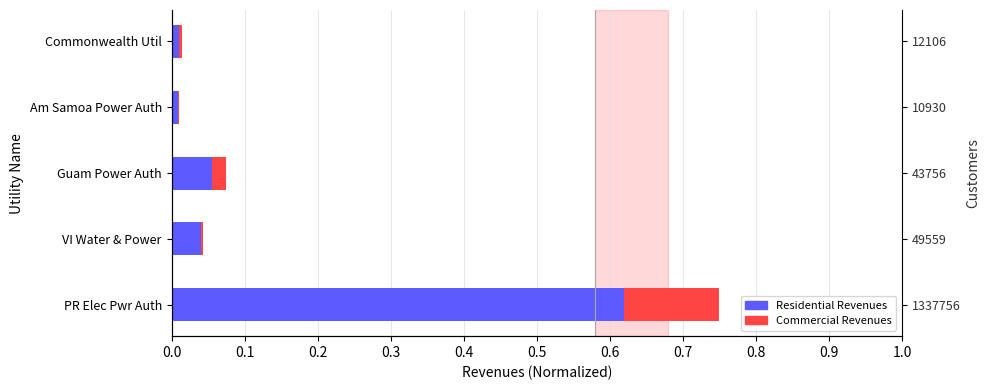

What is the change in value from PR Elec Pwr Auth to VI Water & Power?

-0.6